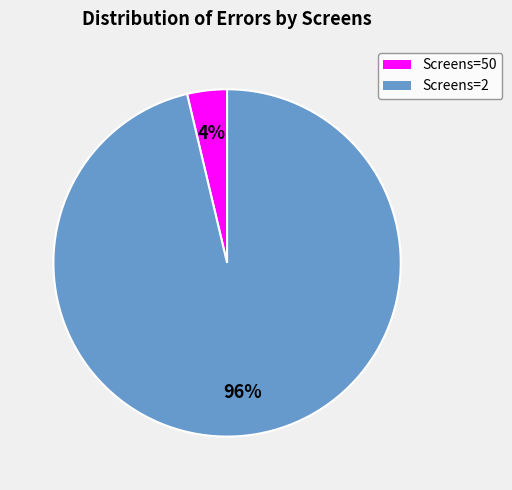

Do Screens=50 and Screens=2 together represent more than half of the pie?

Yes